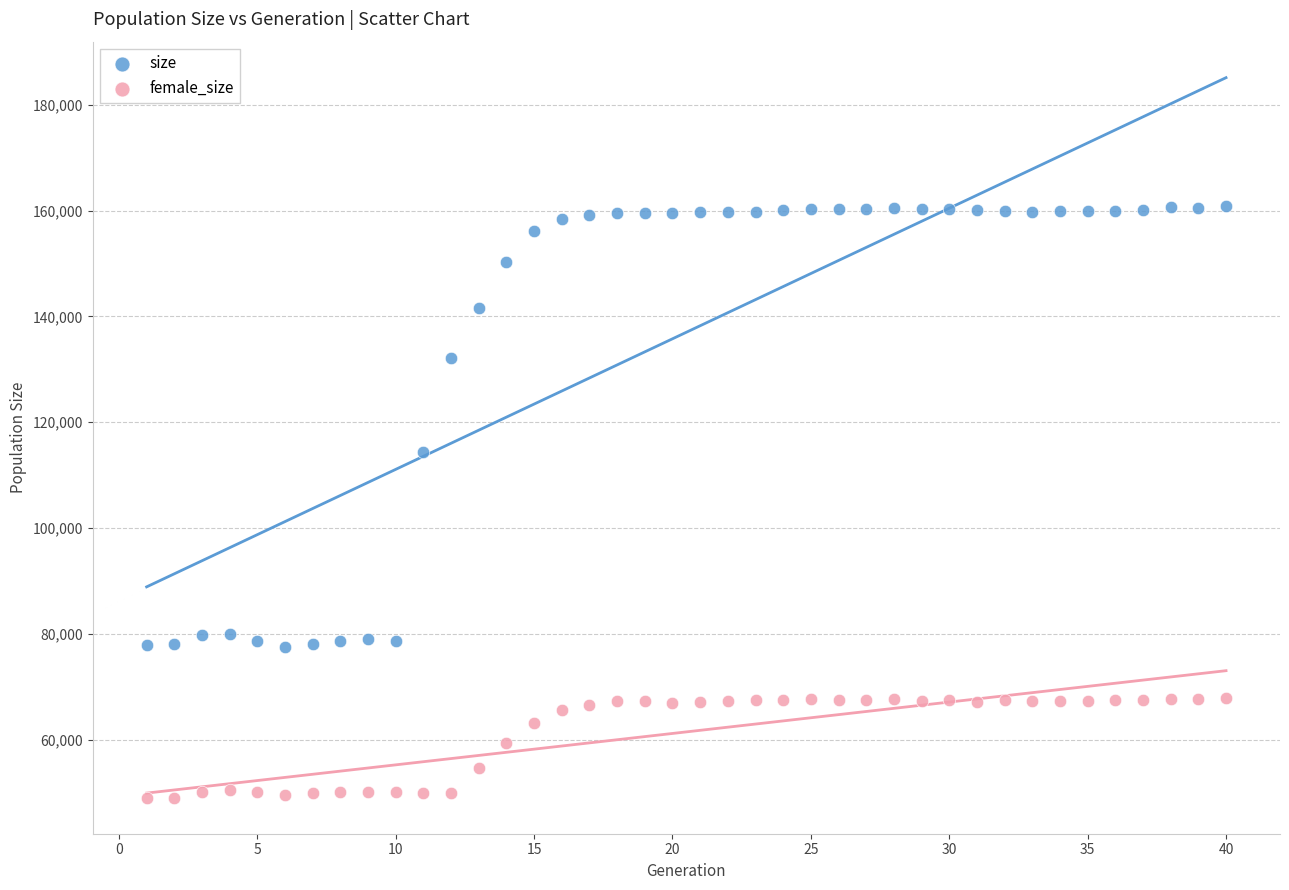

In the size series, what Y value is closest to 119153?

114388